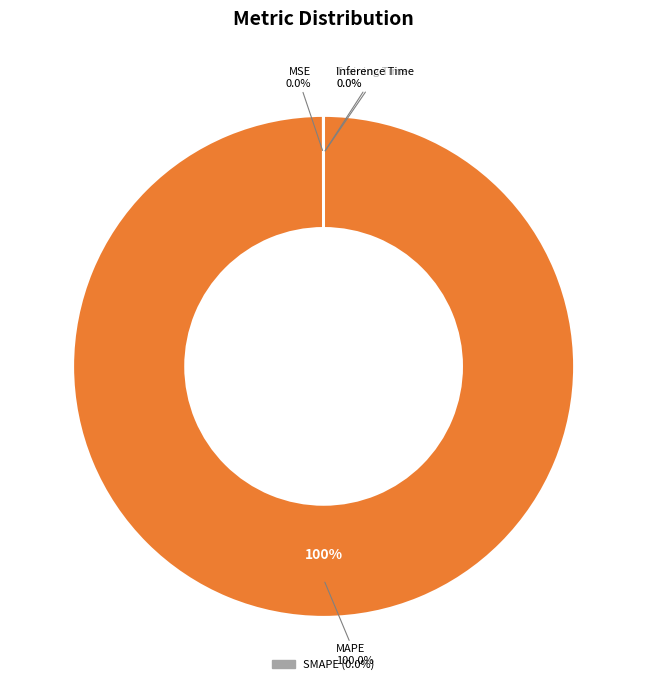

Which slice represents more than half of the pie?

MAPE